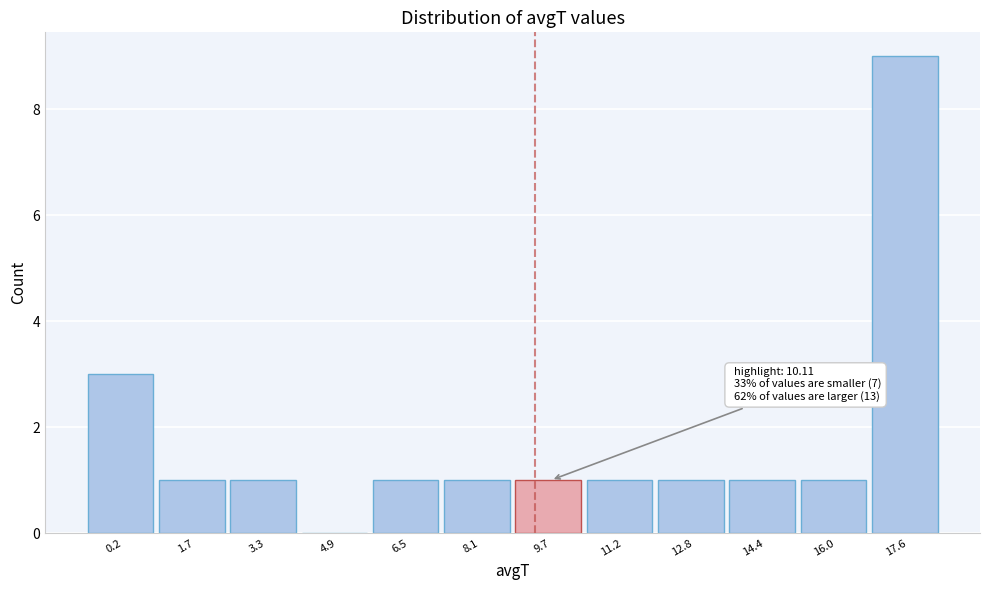

Reading left to right, list all the values displayed in this chart.

0.2=3	1.7=1	3.3=1	4.9=0	6.5=1	8.1=1	9.7=1	11.2=1	12.8=1	14.4=1	16.0=1	17.6=9